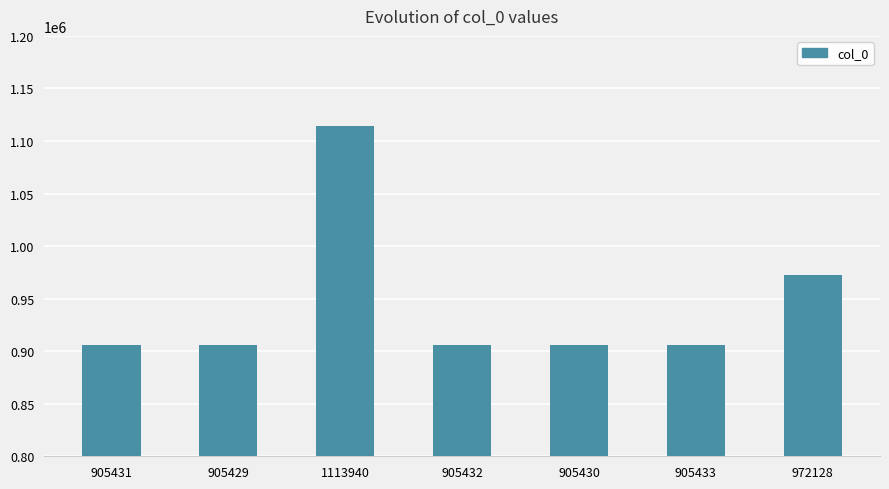

Which label corresponds to the largest value in the chart?

1113940